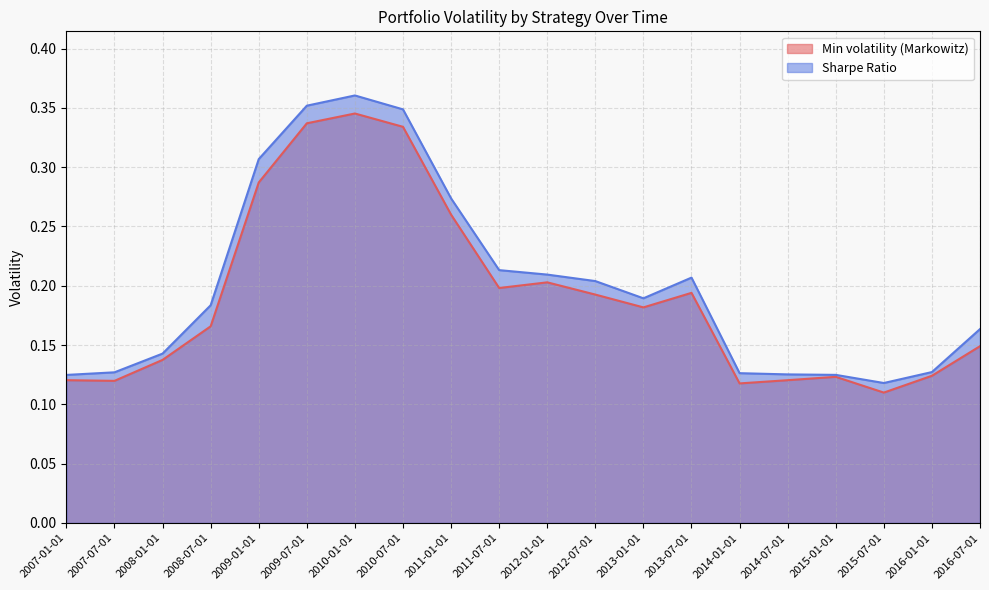

Count the number of data series in this chart.

2